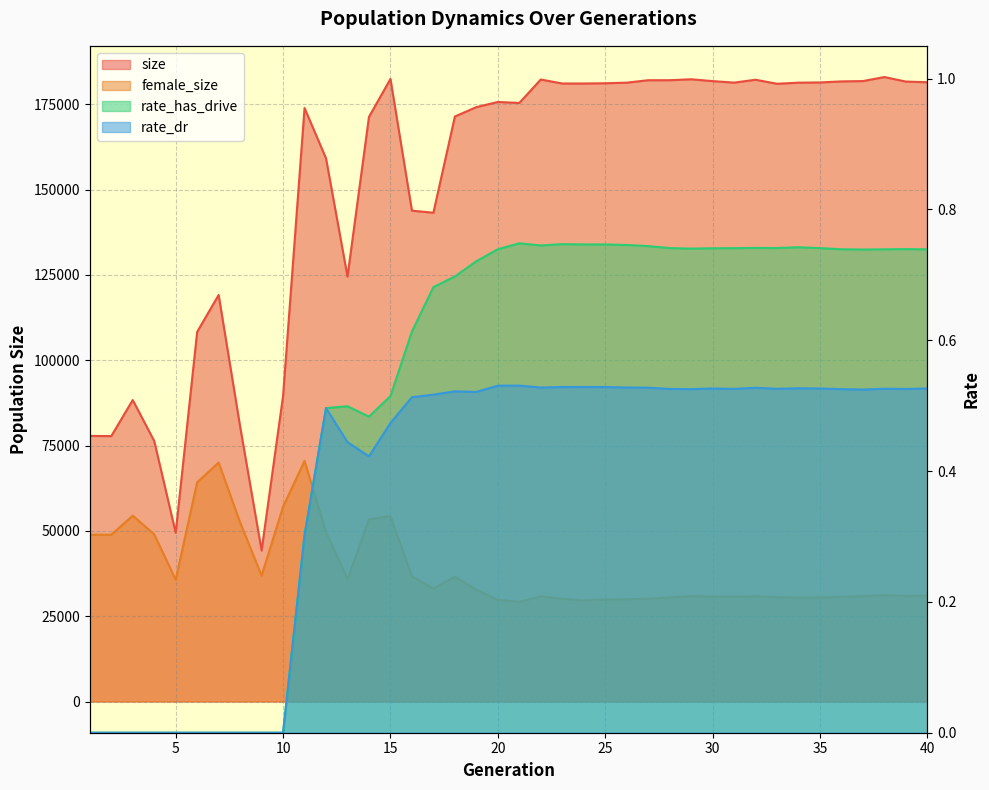

At which category is the sum across all series the highest?

11